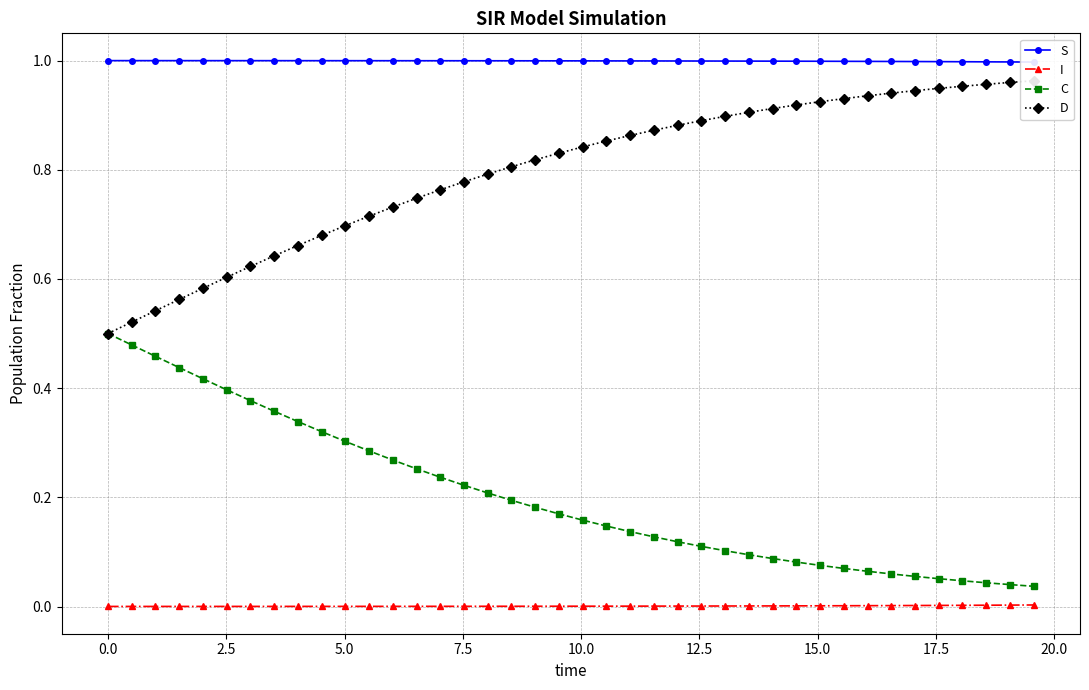

Rank the series by their maximum value, from highest to lowest.

S, D, C, I